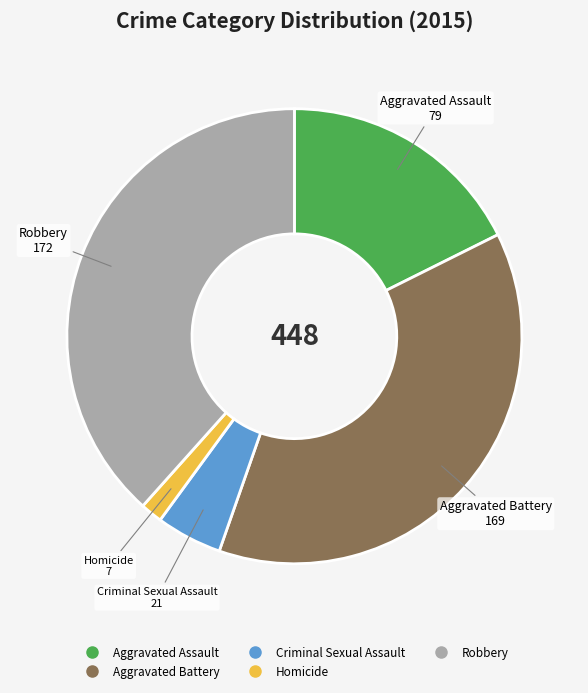

How many slices are in this pie chart?

5